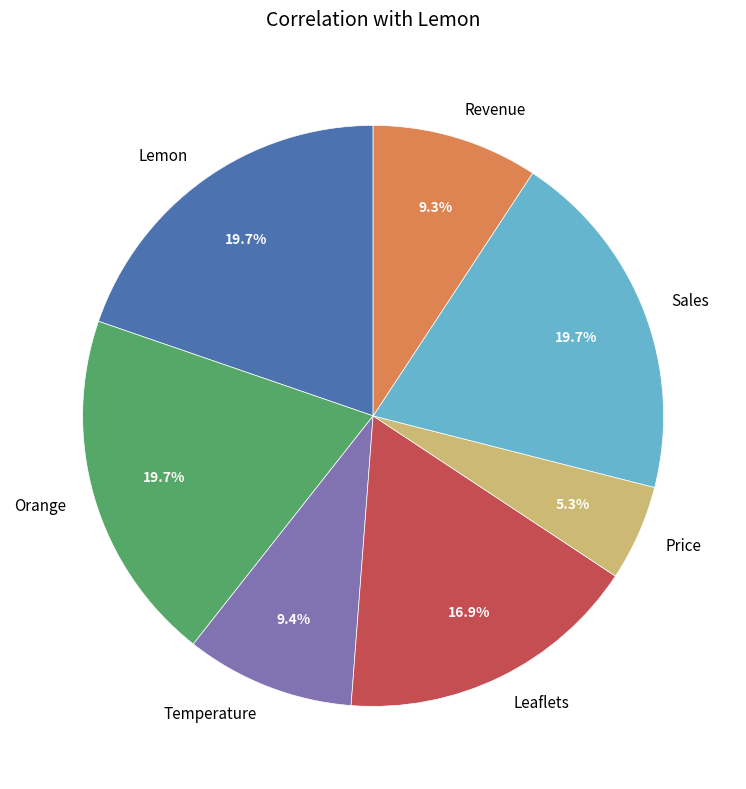

How many segments does this pie chart have?

7